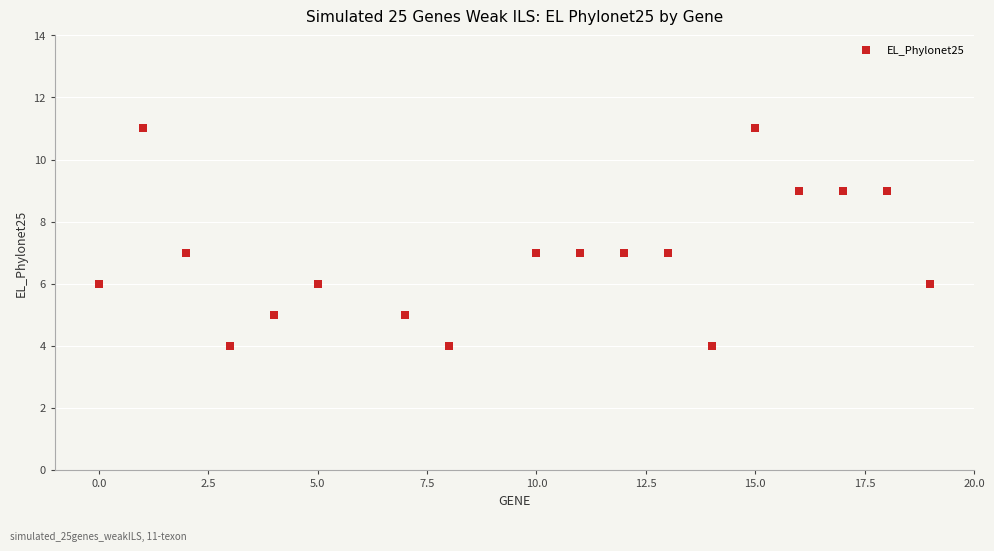

What is the range of Y values (max minus min)?

7